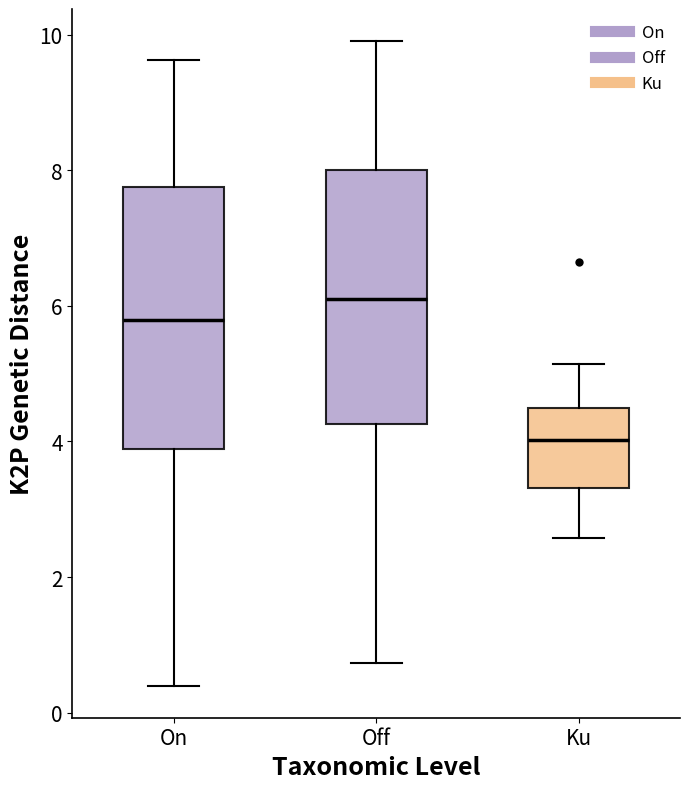

Reading left to right, transcribe this box plot: for each box, give where its median line is, the range the box spans, and where its two whiskers end, as read against the y-axis. The values are not printed on the chart, so give them approximately, as read against the axis.

On: median 5.8, box 3.8 to 7.8, whiskers 0.4 to 9.6
Off: median 6.2, box 4.2 to 8.0, whiskers 0.8 to 10.0
Ku: median 4.0, box 3.4 to 4.4, whiskers 2.6 to 5.2